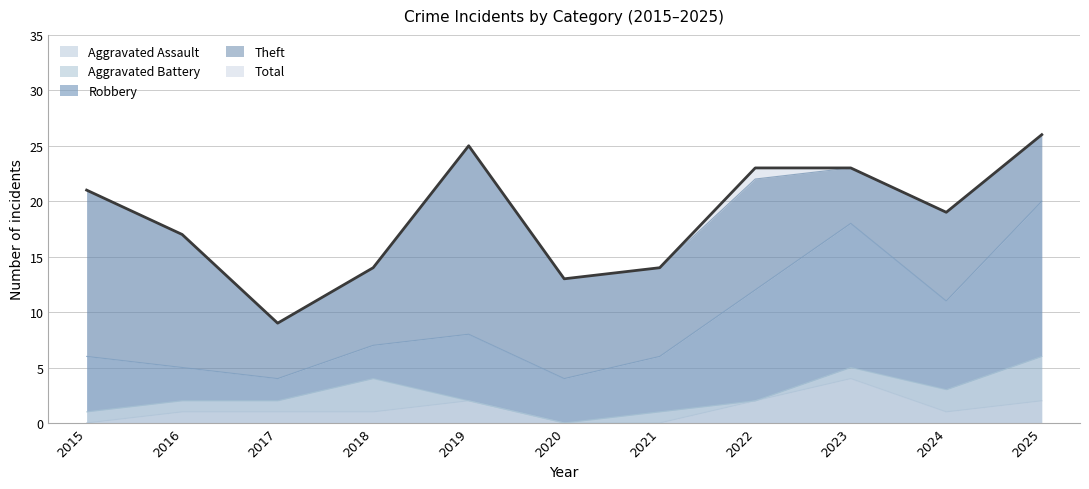

At 2018, list the series in order from largest to smallest.

Total, Theft, Aggravated Battery, Robbery, Aggravated Assault